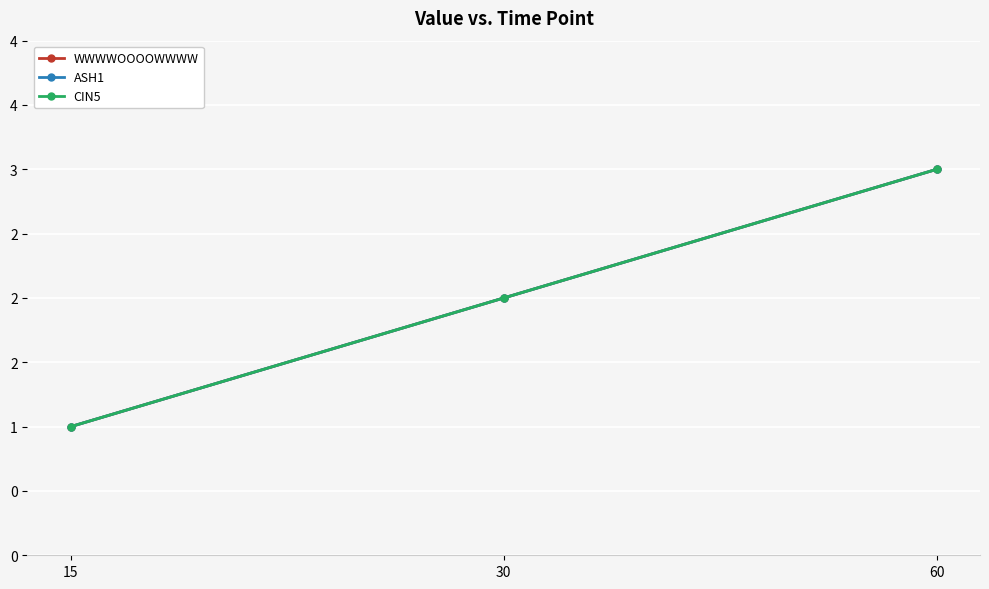

Count the CIN5 values in the range 1 to 3.

3